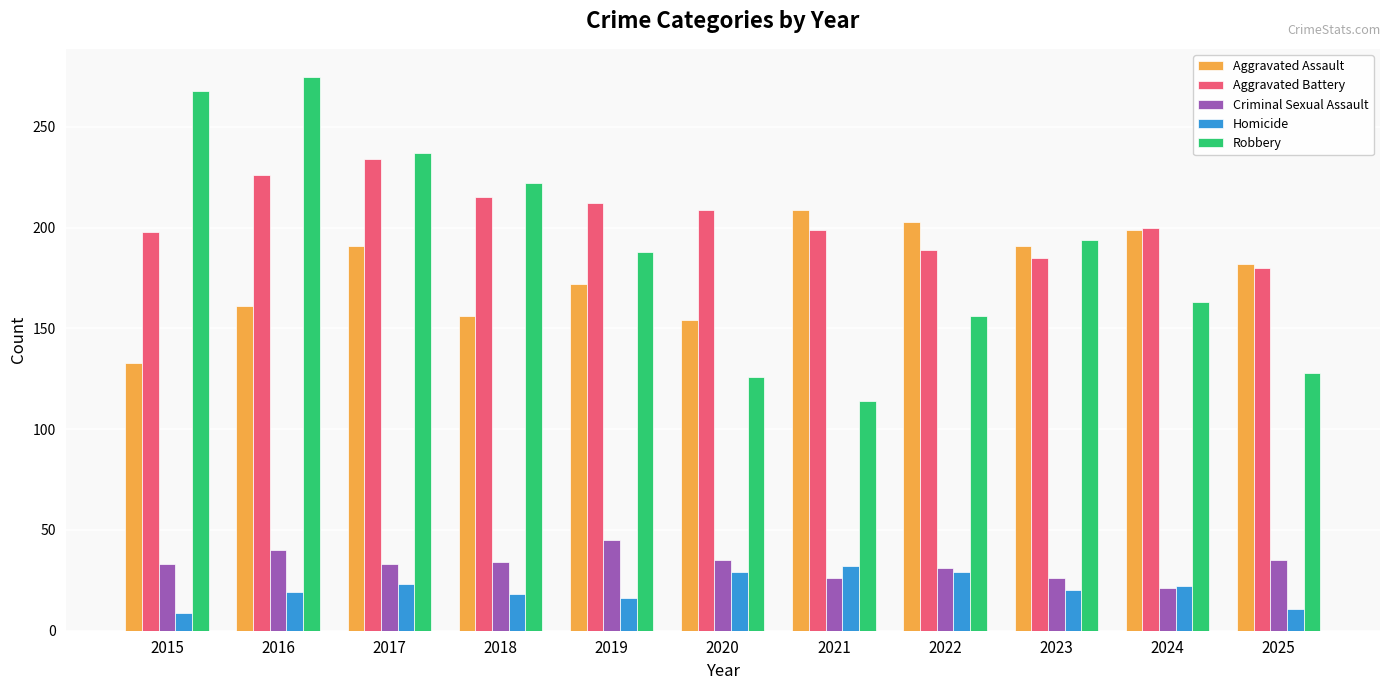

The value of Aggravated Battery at 2020 is 209. True or false?

True